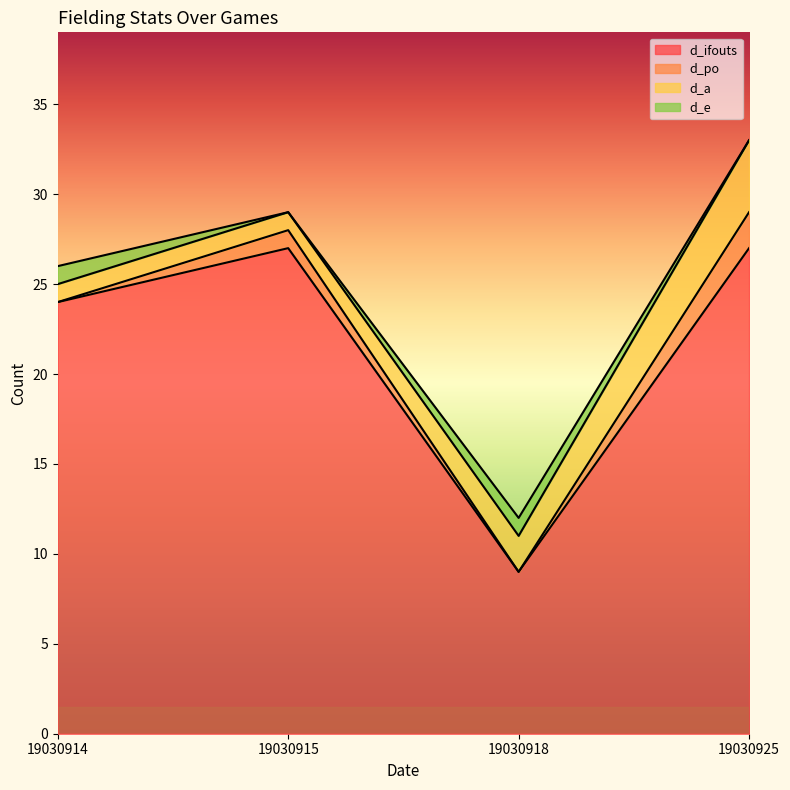

What is the maximum value for d_po?

2